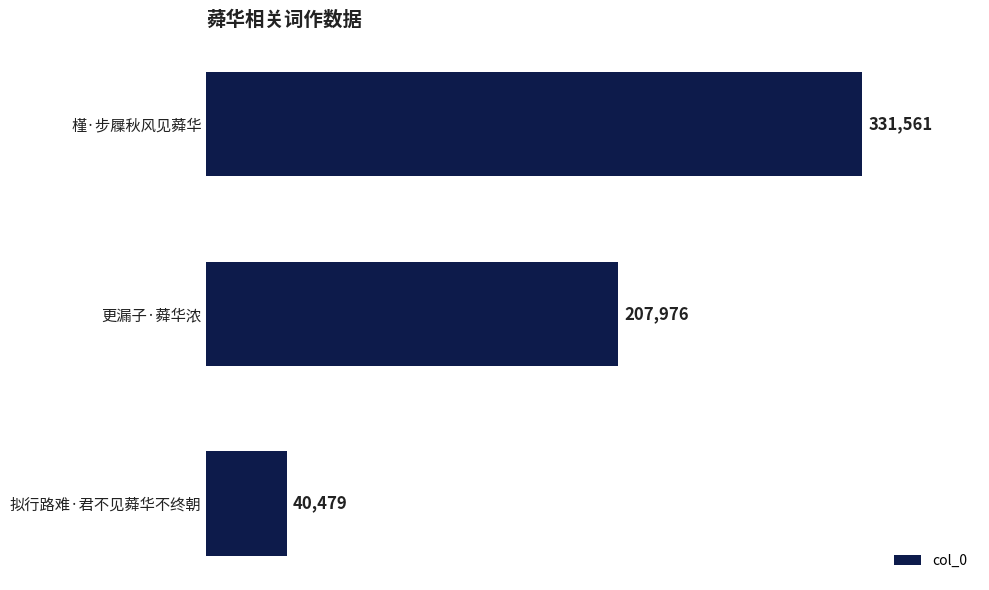

Approximately how many times larger is the value at 槿·步屧秋风见蕣华 compared to 拟行路难·君不见蕣华不终朝?

8.2